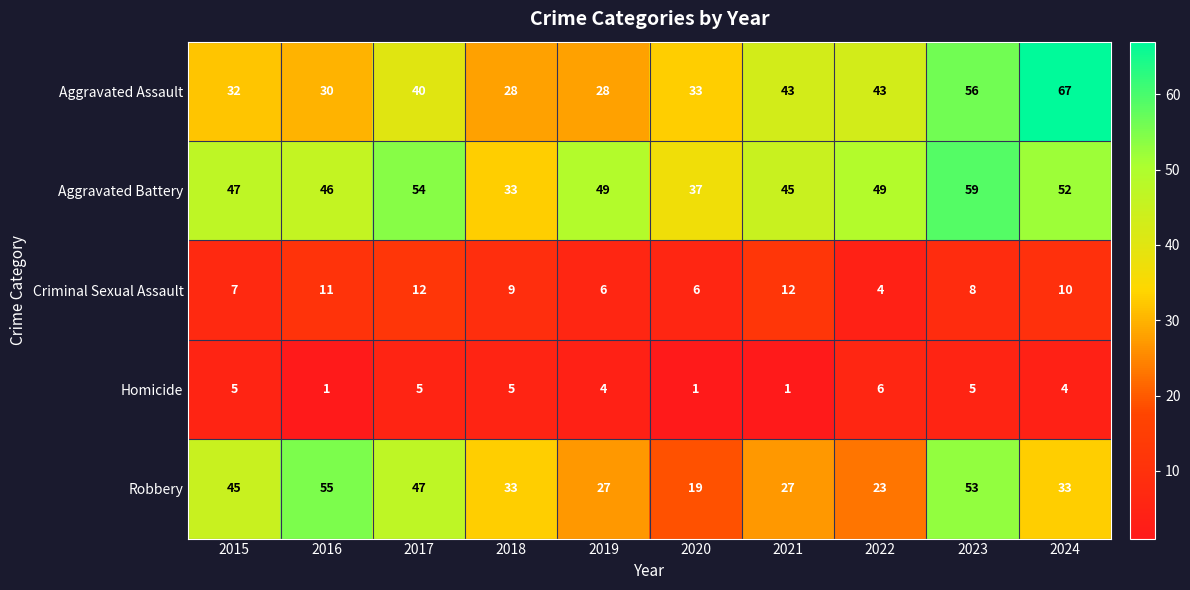

At which label does Criminal Sexual Assault first exceed 9?

2016